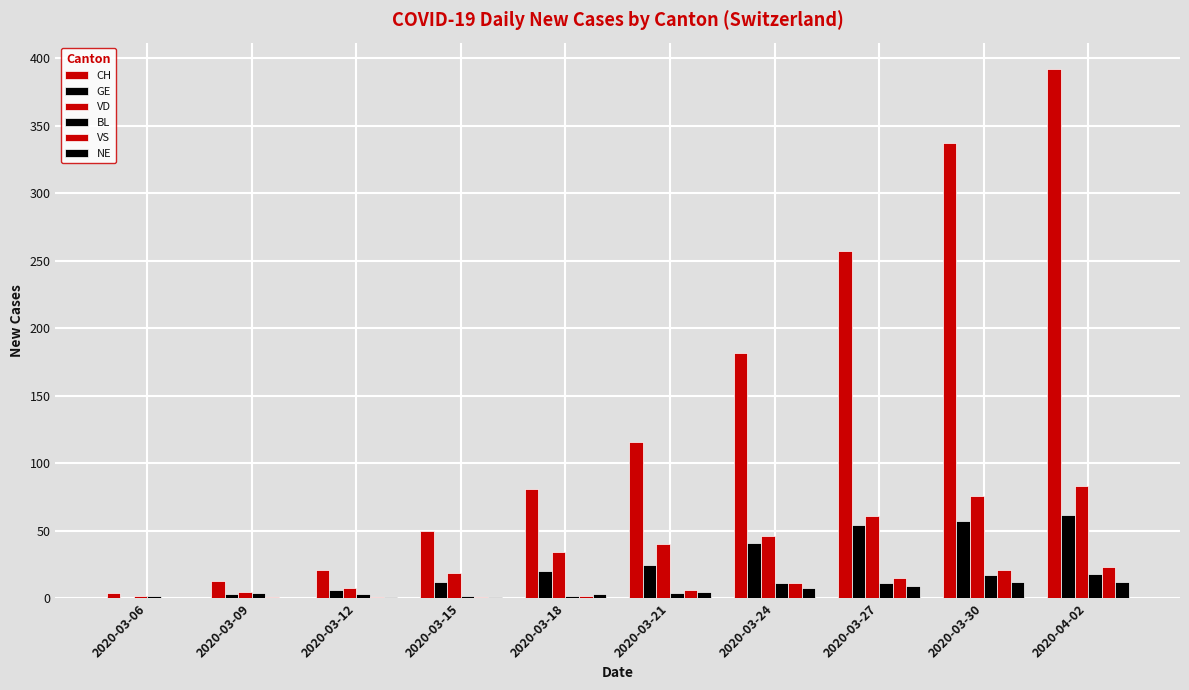

At 2020-03-21, list the series in order from largest to smallest.

CH, VD, GE, VS, NE, BL